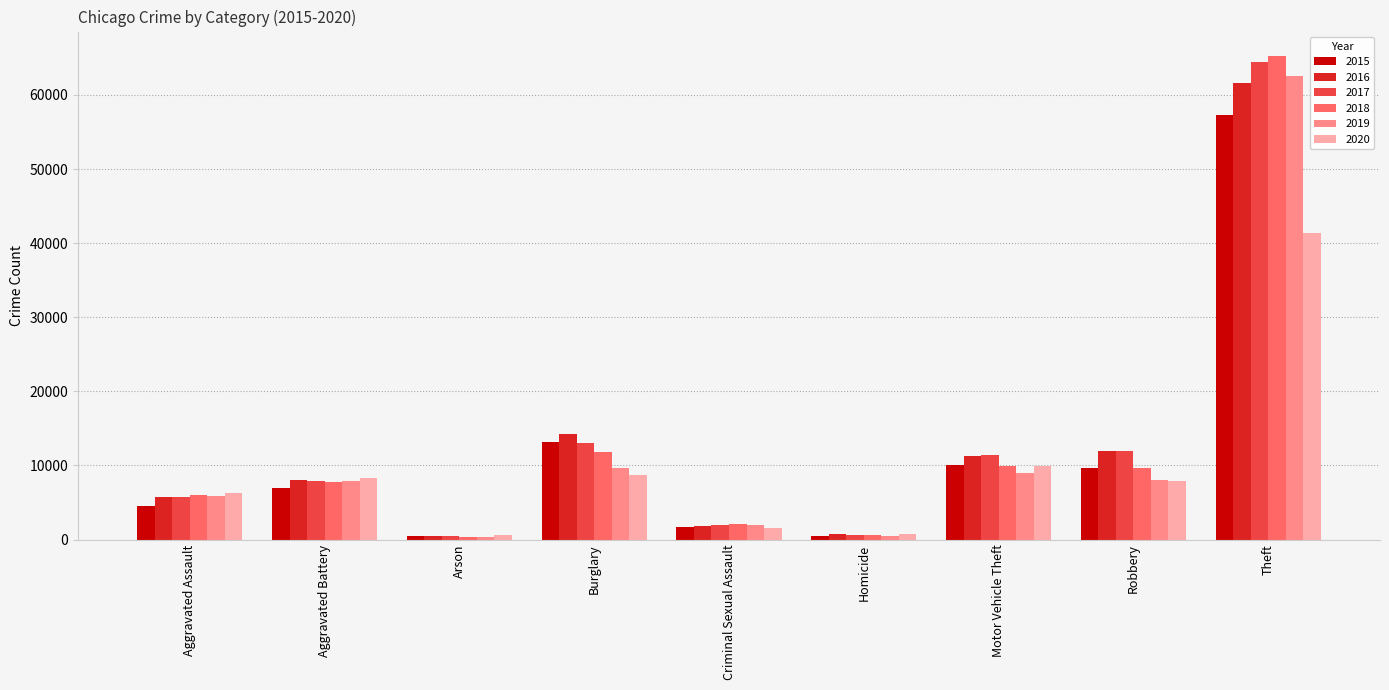

What position from the right is Burglary?

6